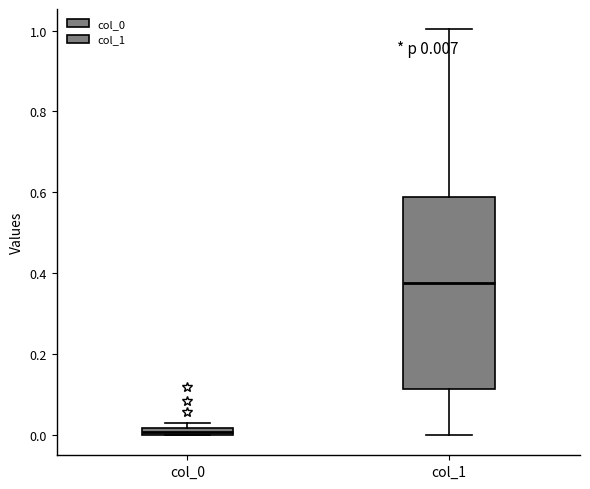

Which box has the lowest median line?

col_0